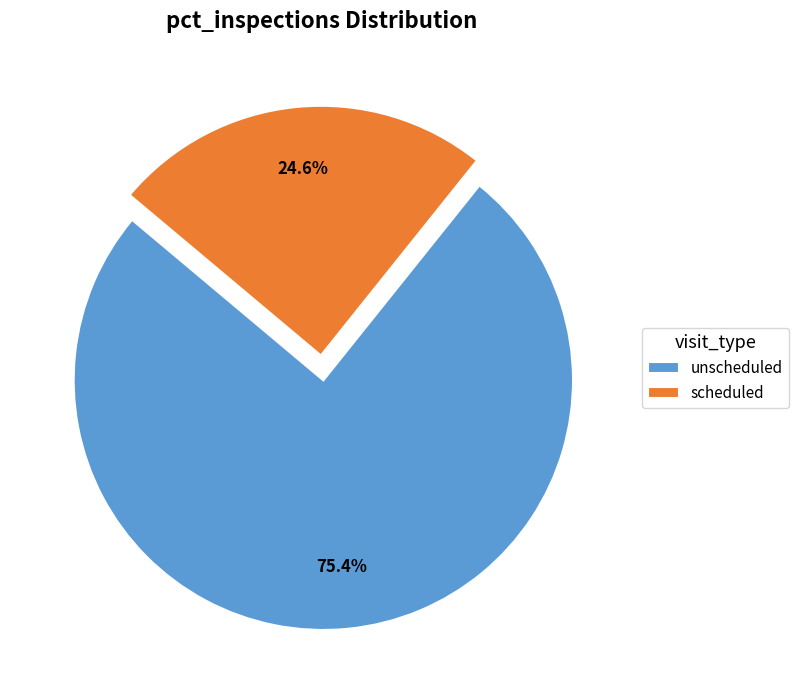

Is it true that scheduled is 25% of the pie?

True